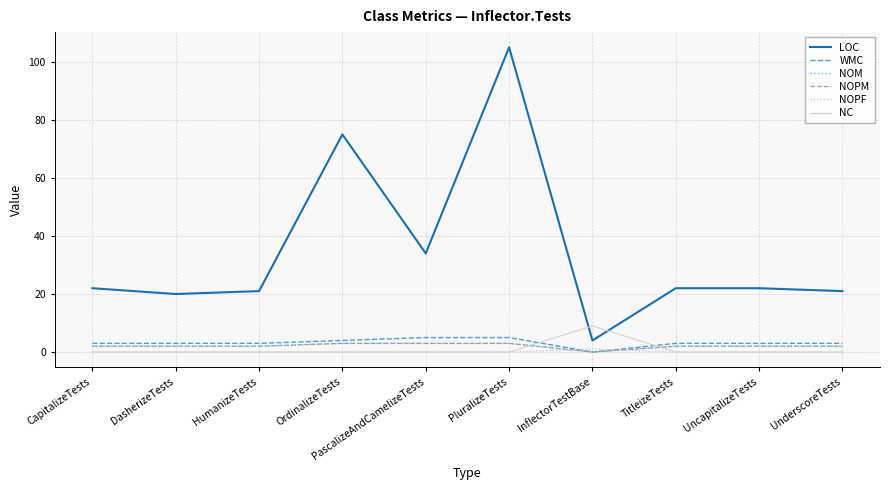

Reading left to right, extract all data points from this chart.

LOC: CapitalizeTests=22	DasherizeTests=20	HumanizeTests=21	OrdinalizeTests=75	PascalizeAndCamelizeTests=34	PluralizeTests=105	InflectorTestBase=4	TitleizeTests=22	UncapitalizeTests=22	UnderscoreTests=21
WMC: CapitalizeTests=3	DasherizeTests=3	HumanizeTests=3	OrdinalizeTests=4	PascalizeAndCamelizeTests=5	PluralizeTests=5	InflectorTestBase=0	TitleizeTests=3	UncapitalizeTests=3	UnderscoreTests=3
NOM: CapitalizeTests=2	DasherizeTests=2	HumanizeTests=2	OrdinalizeTests=3	PascalizeAndCamelizeTests=3	PluralizeTests=3	InflectorTestBase=0	TitleizeTests=2	UncapitalizeTests=2	UnderscoreTests=2
NOPM: CapitalizeTests=2	DasherizeTests=2	HumanizeTests=2	OrdinalizeTests=3	PascalizeAndCamelizeTests=3	PluralizeTests=3	InflectorTestBase=0	TitleizeTests=2	UncapitalizeTests=2	UnderscoreTests=2
NOPF: CapitalizeTests=0	DasherizeTests=0	HumanizeTests=0	OrdinalizeTests=0	PascalizeAndCamelizeTests=0	PluralizeTests=0	InflectorTestBase=1	TitleizeTests=0	UncapitalizeTests=0	UnderscoreTests=0
NC: CapitalizeTests=0	DasherizeTests=0	HumanizeTests=0	OrdinalizeTests=0	PascalizeAndCamelizeTests=0	PluralizeTests=0	InflectorTestBase=9	TitleizeTests=0	UncapitalizeTests=0	UnderscoreTests=0